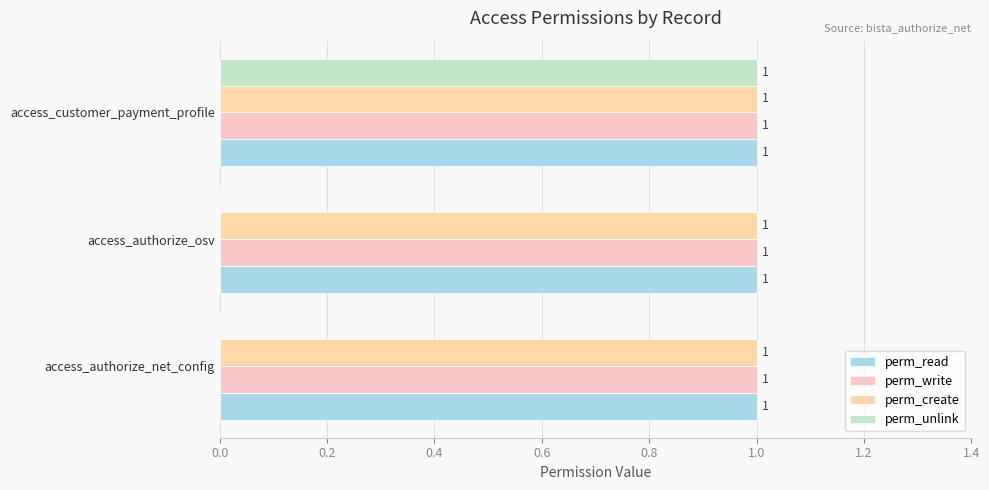

How many values in perm_unlink are above zero?

1